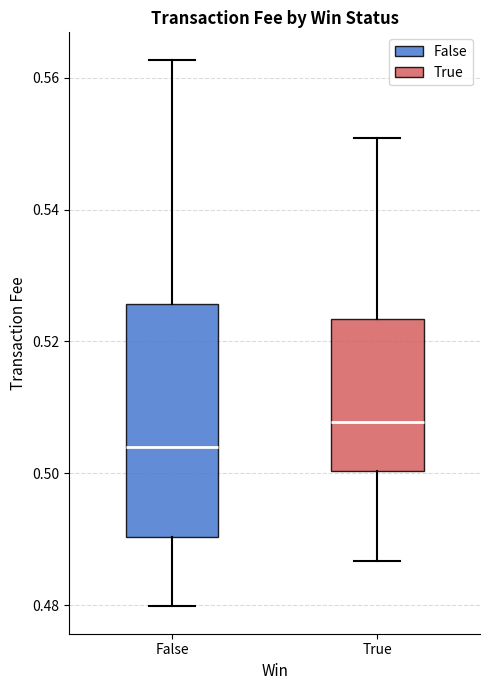

Where is the upper edge of the box for False on the y-axis? The values are not printed on the chart, so give them approximately, as read against the axis.

0.526